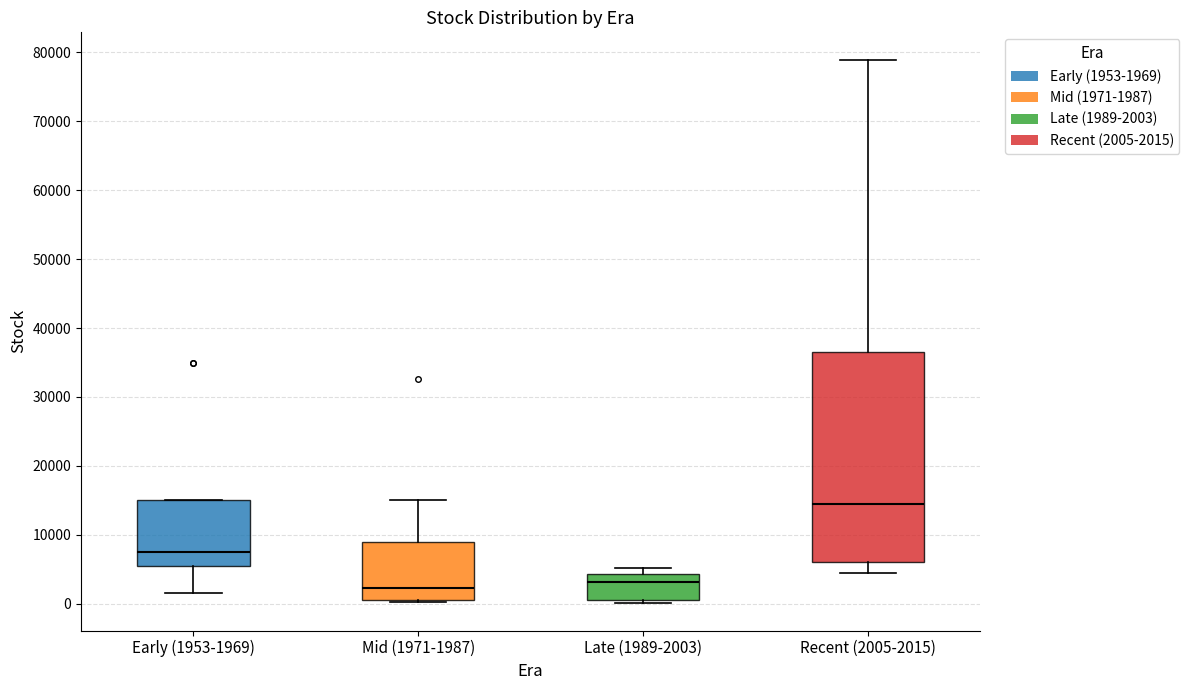

Reading left to right, read every box against the y-axis: the position of its median line, the range the box covers, and the ends of its whiskers. The values are not printed on the chart, so give them approximately, as read against the axis.

Early (1953-1969): median 8000, box 6000 to 15000, whiskers 2000 to 15000
Mid (1971-1987): median 2000, box 1000 to 9000, whiskers 0 to 15000
Late (1989-2003): median 3000, box 1000 to 4000, whiskers 0 to 5000
Recent (2005-2015): median 14000, box 6000 to 36000, whiskers 5000 to 79000